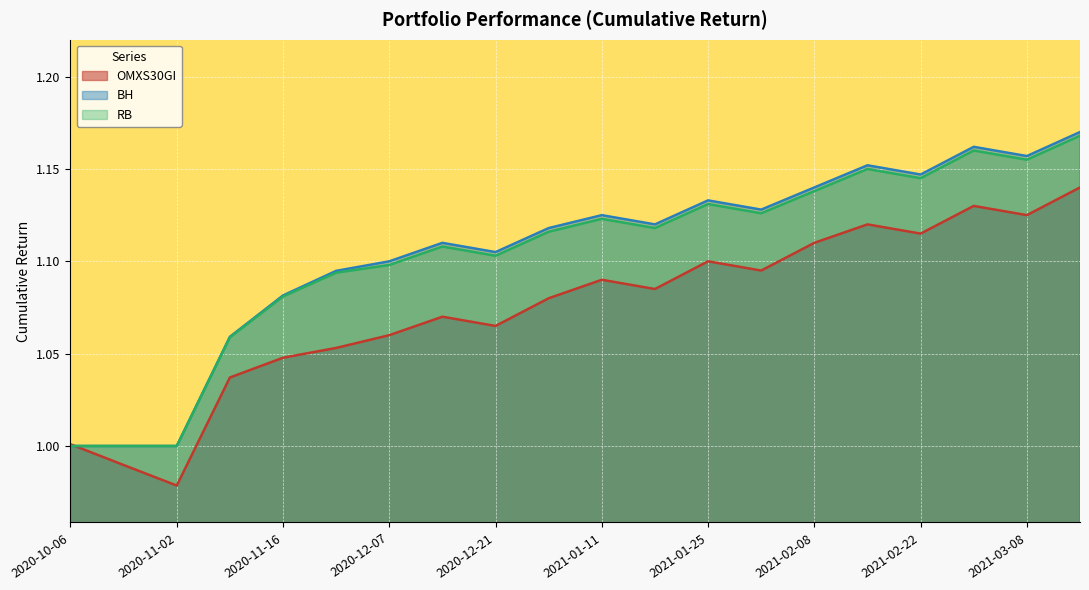

Reading left to right, list all the values displayed in this chart.

OMXS30GI: 1.0	1.0	1.0	1.0	1.0	1.1	1.1	1.1	1.1	1.1	1.1	1.1	1.1	1.1	1.1	1.1	1.1	1.1	1.1	1.1
BH: 1.0	1.0	1.0	1.1	1.1	1.1	1.1	1.1	1.1	1.1	1.1	1.1	1.1	1.1	1.1	1.2	1.1	1.2	1.2	1.2
RB: 1.0	1.0	1.0	1.1	1.1	1.1	1.1	1.1	1.1	1.1	1.1	1.1	1.1	1.1	1.1	1.1	1.1	1.2	1.2	1.2